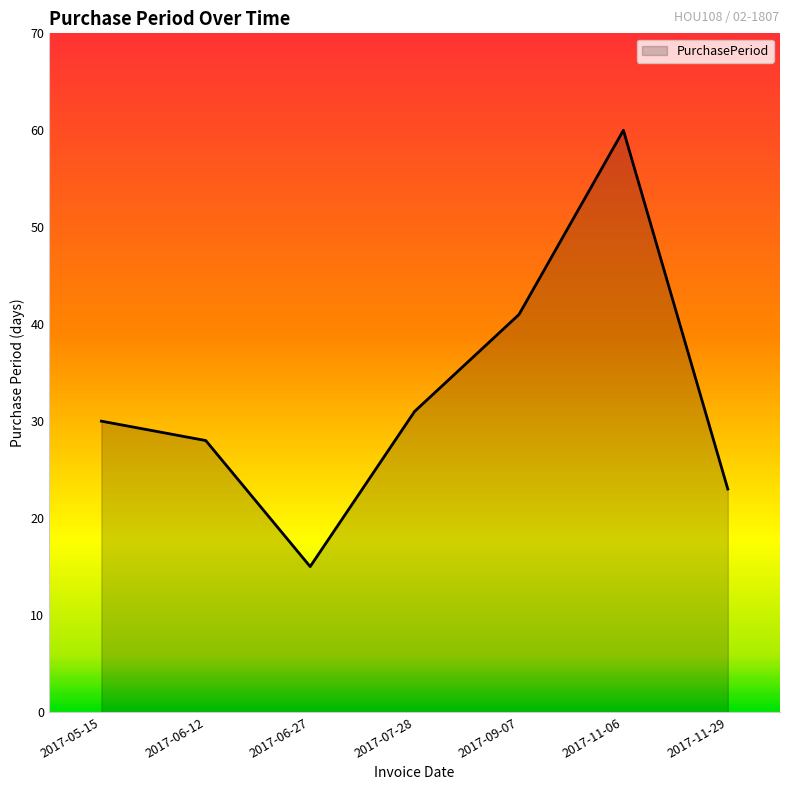

Where is the first local maximum?

2017-11-06